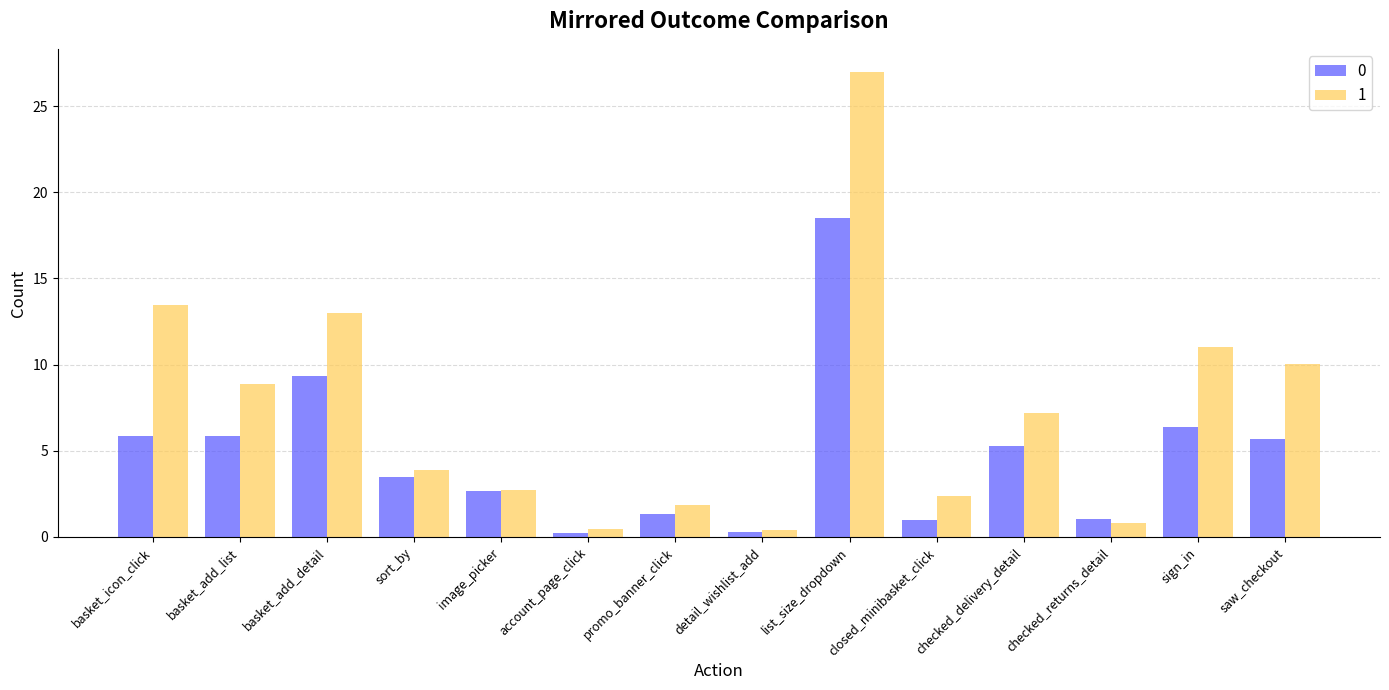

Read the 0 value at checked_returns_detail.

1.0